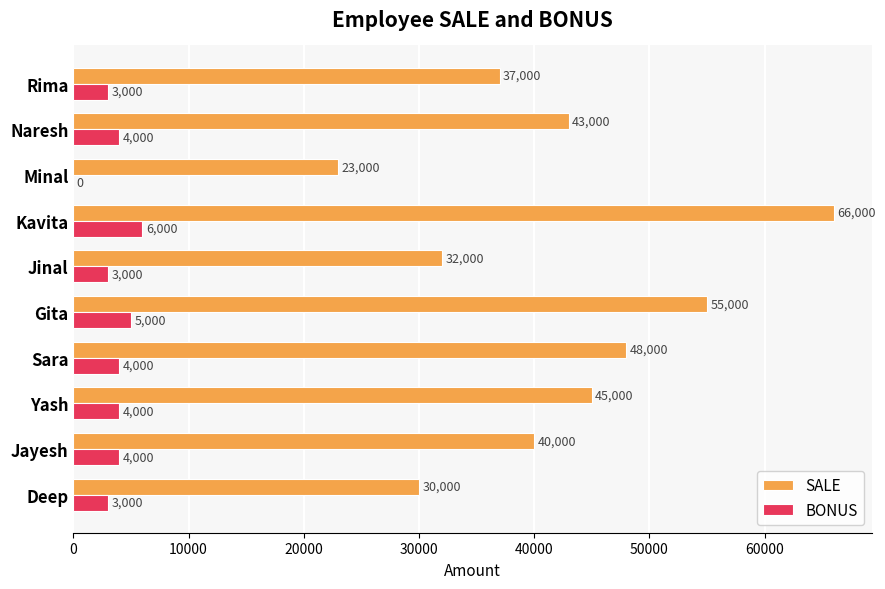

Which category has the highest value across all series?

Kavita